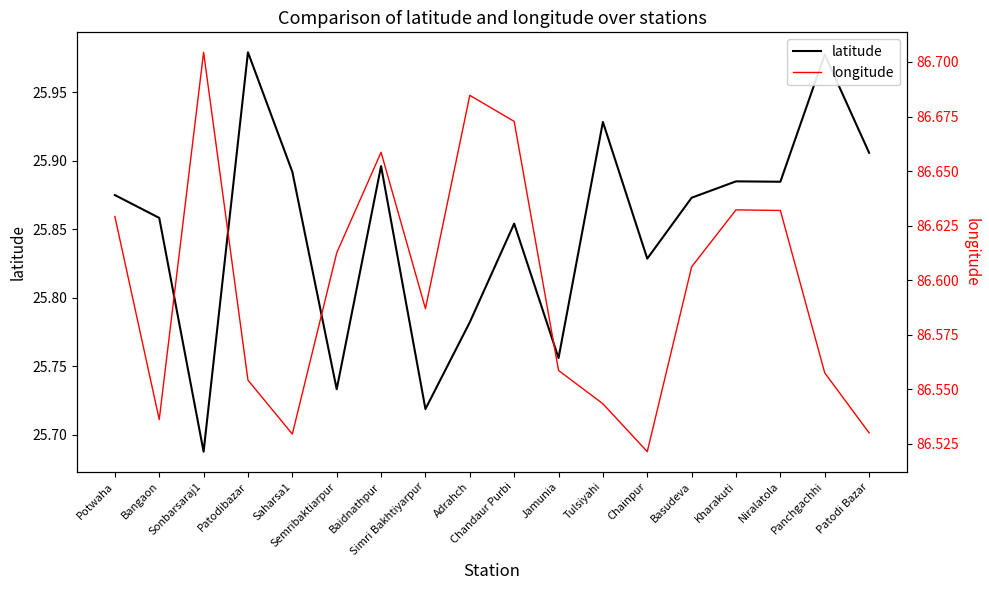

What is the lowest value of the latitude series?

25.7